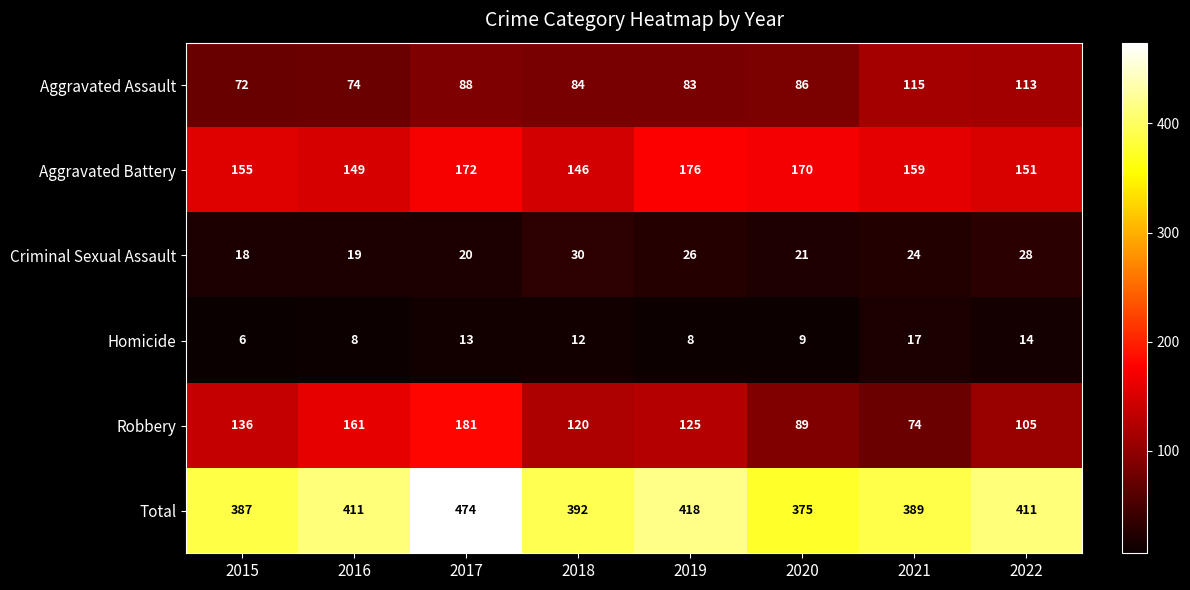

Where does the Homicide series first go above 12?

2017